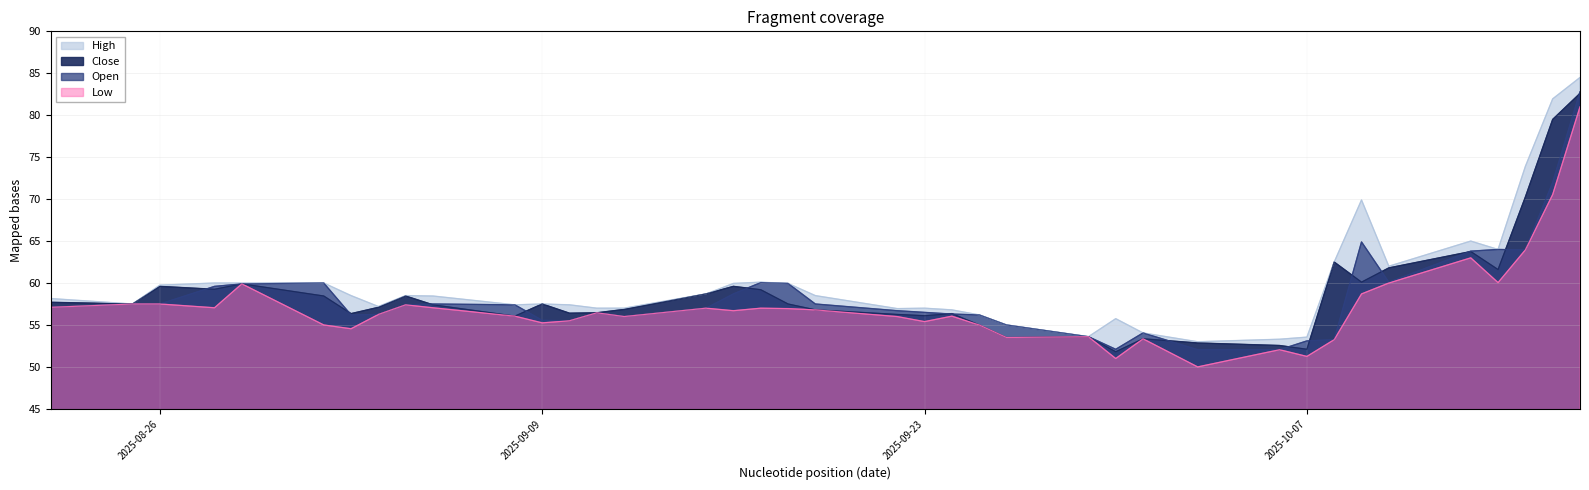

What is the label of the 14th point from the left?

2025-09-11